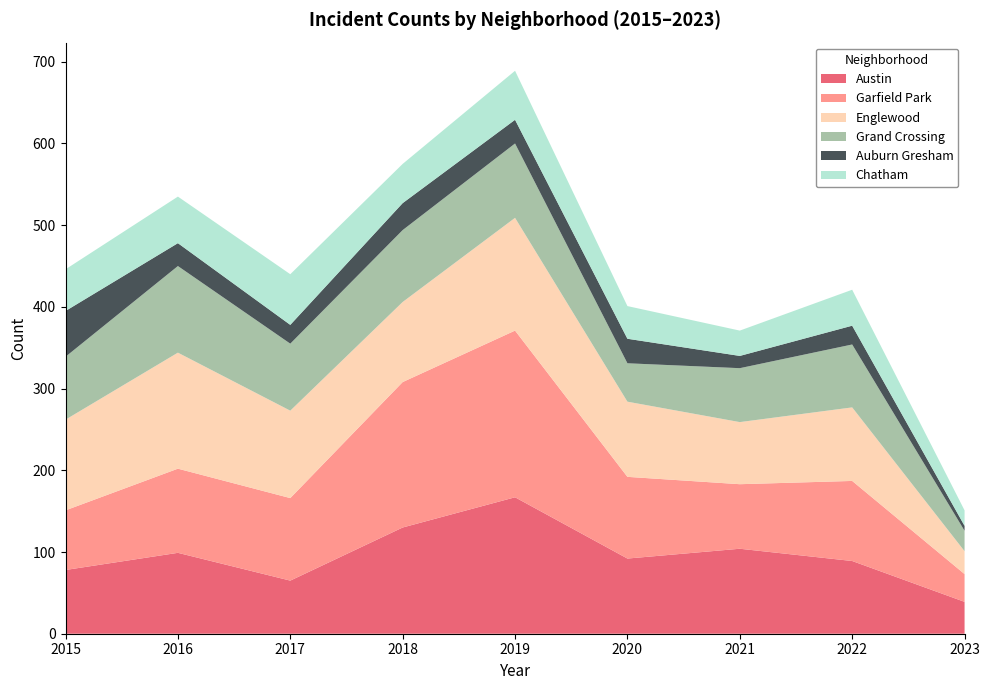

Reading right to left, transcribe all the data shown in this chart.

Austin: 2023=39	2022=89	2021=104	2020=92	2019=167	2018=130	2017=65	2016=99	2015=78
Garfield Park: 2023=34	2022=98	2021=79	2020=100	2019=204	2018=178	2017=101	2016=103	2015=73
Englewood: 2023=28	2022=90	2021=76	2020=92	2019=138	2018=98	2017=107	2016=142	2015=111
Grand Crossing: 2023=25	2022=77	2021=66	2020=47	2019=91	2018=88	2017=82	2016=106	2015=77
Auburn Gresham: 2023=6	2022=23	2021=15	2020=30	2019=29	2018=33	2017=23	2016=28	2015=56
Chatham: 2023=19	2022=44	2021=31	2020=40	2019=60	2018=48	2017=62	2016=57	2015=51